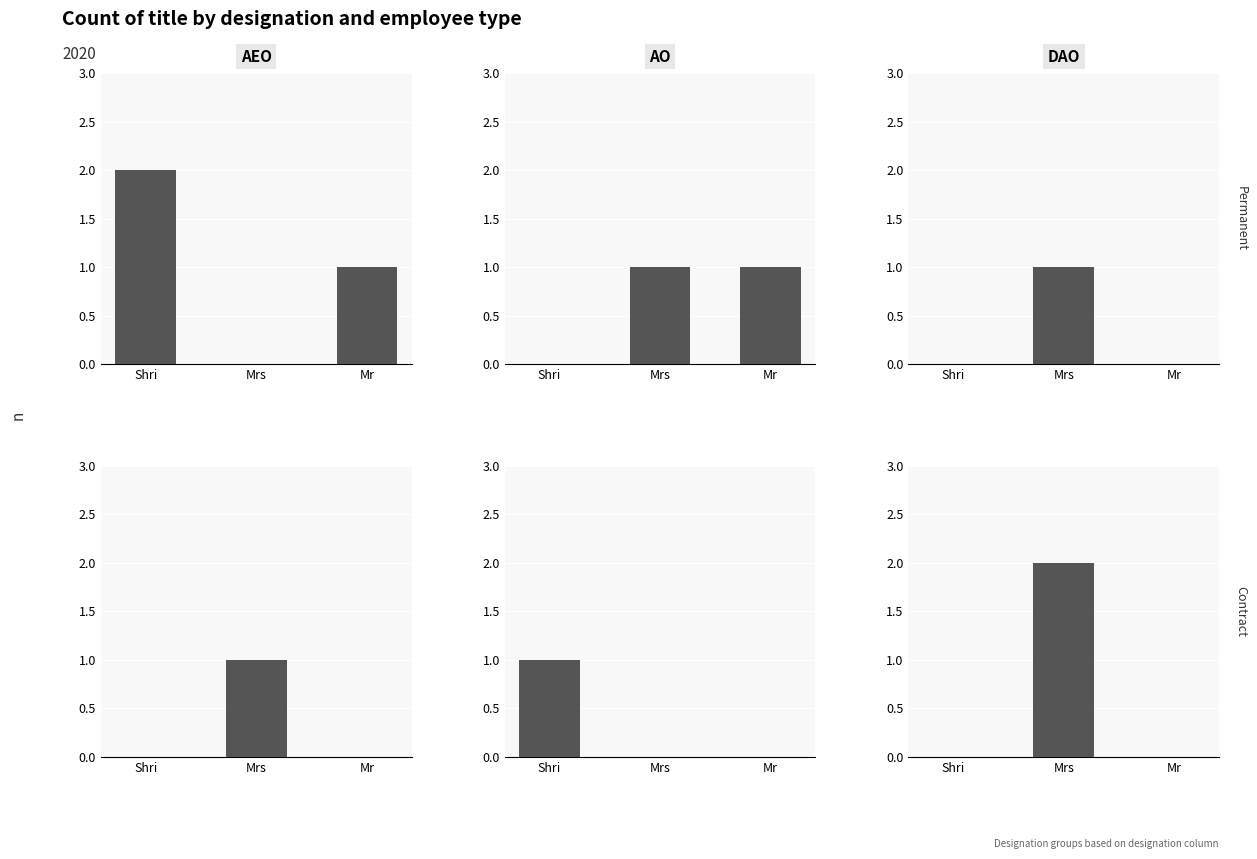

How many Contract values are between 0 and 2?

3